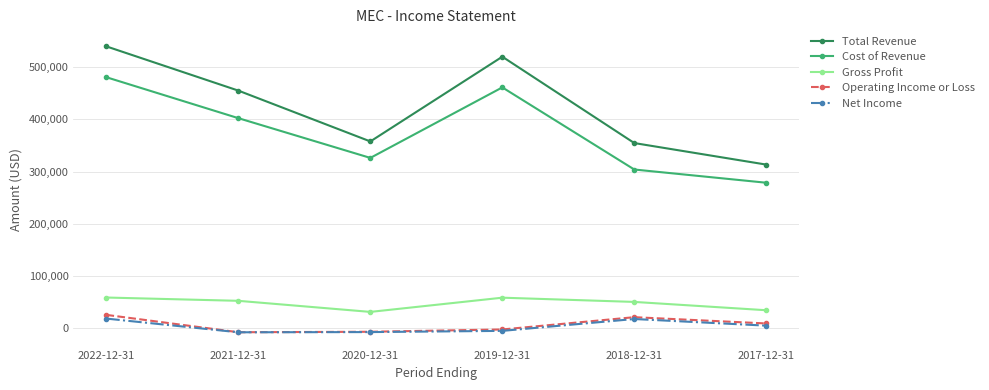

True or false: Gross Profit and Operating Income or Loss cross at least once.

False